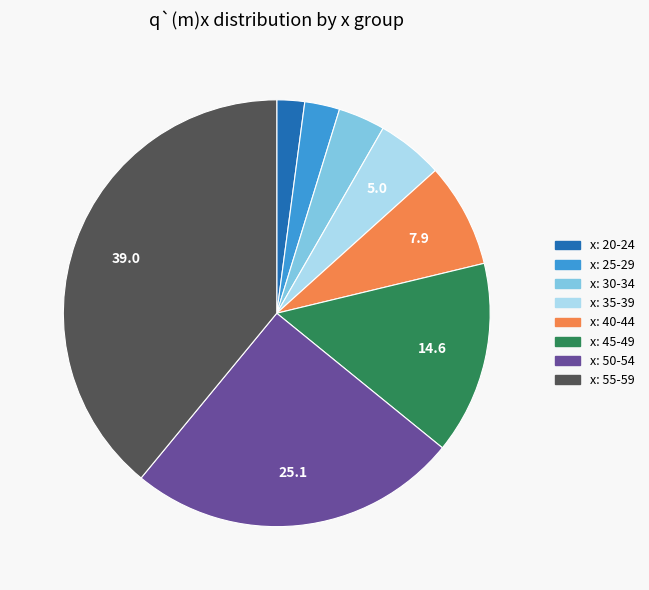

True or false: x: 45-49 accounts for 15% of the total.

True